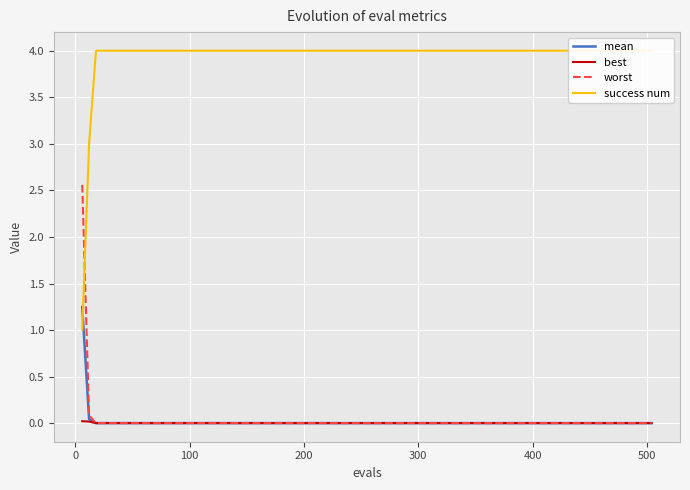

Where is best nearest to the value 0?

100